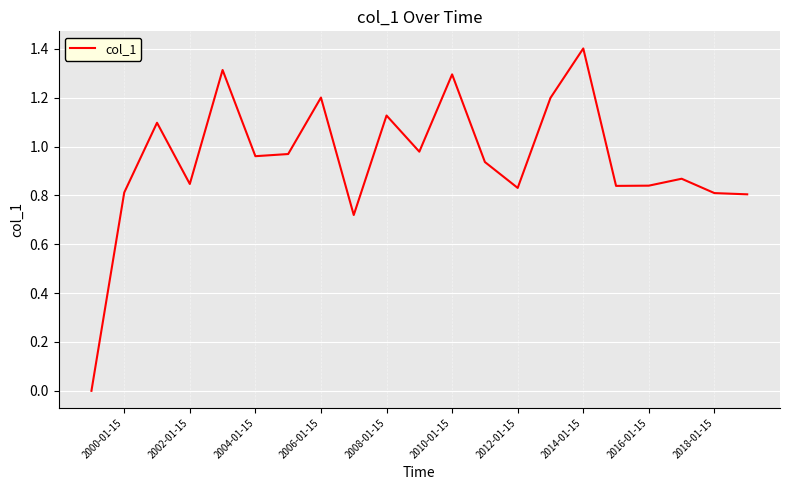

What is the difference between the maximum and minimum values?

1.4